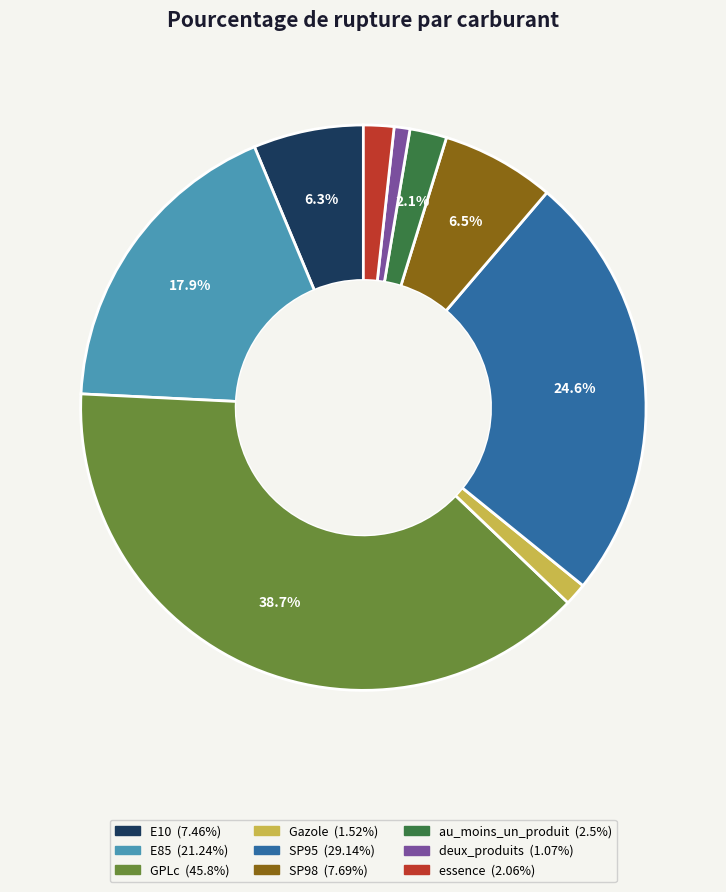

How many slices are in this pie chart?

9